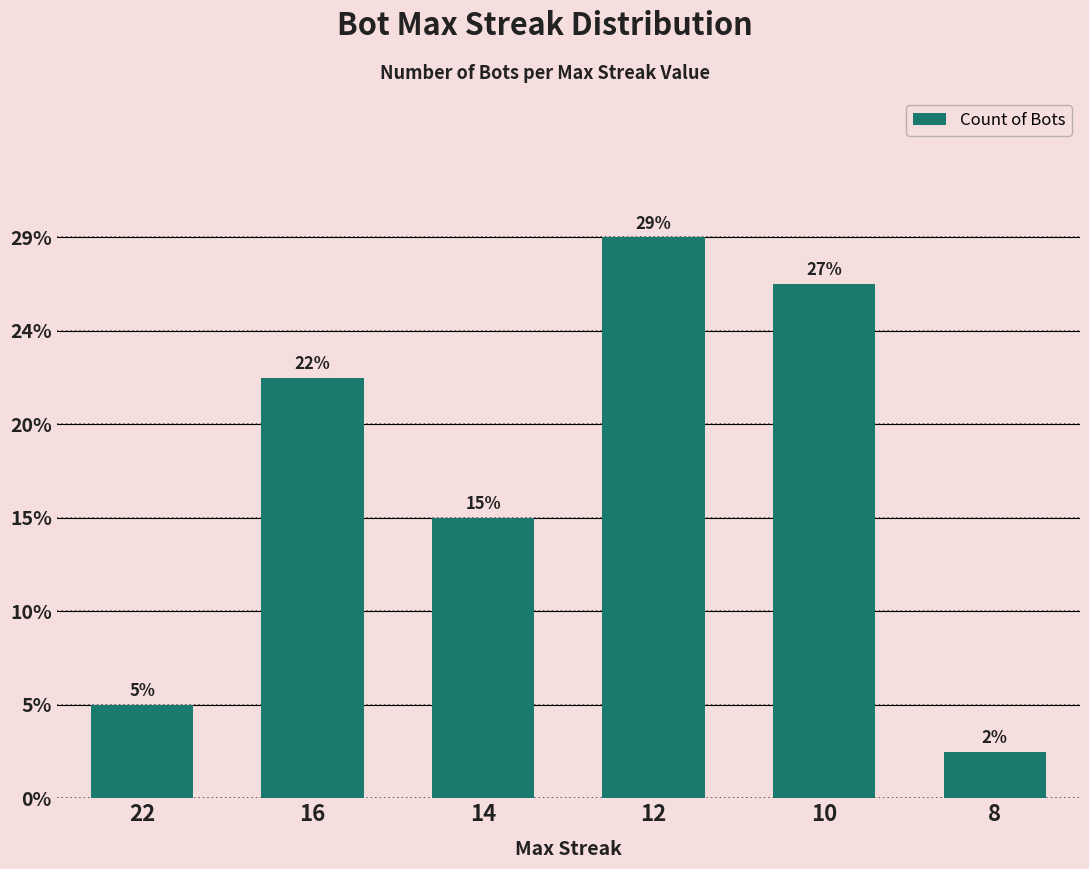

Are the bars horizontal?

No